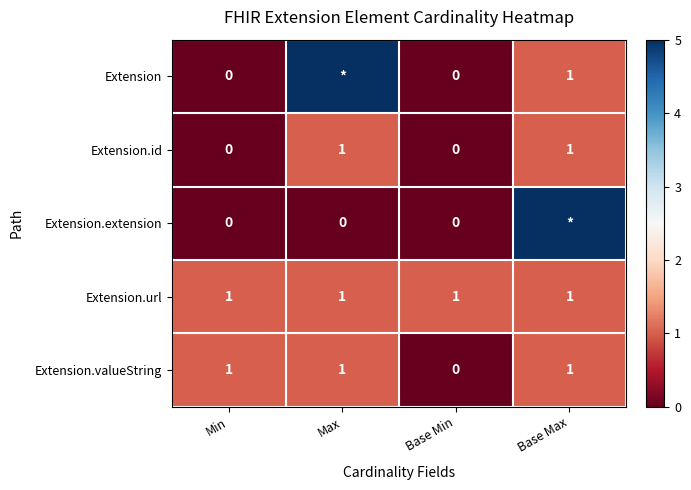

Count the Extension.valueString values in the range 1 to 2.

3